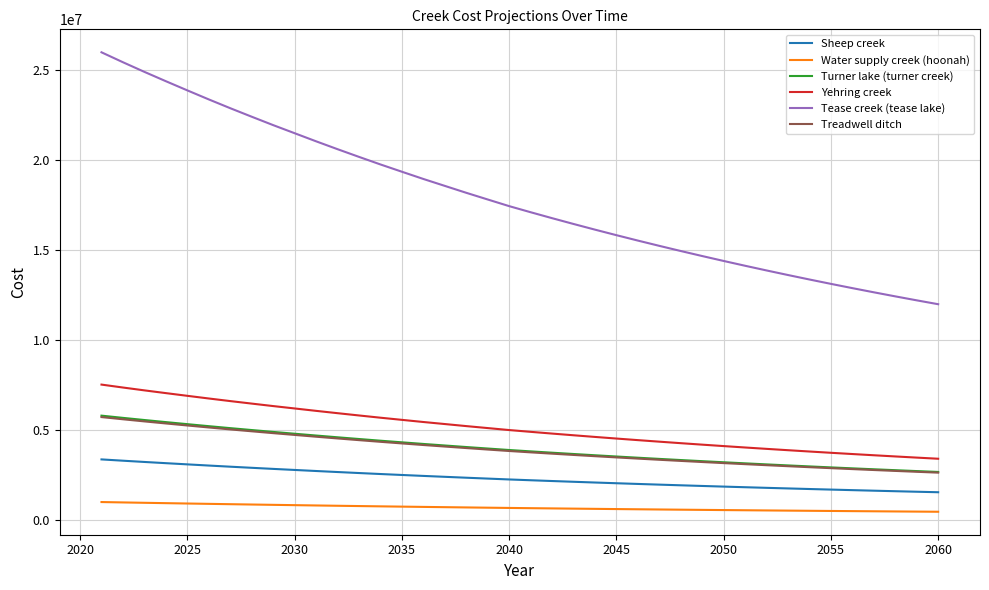

Which series has the largest range (max minus min)?

Tease creek (tease lake)